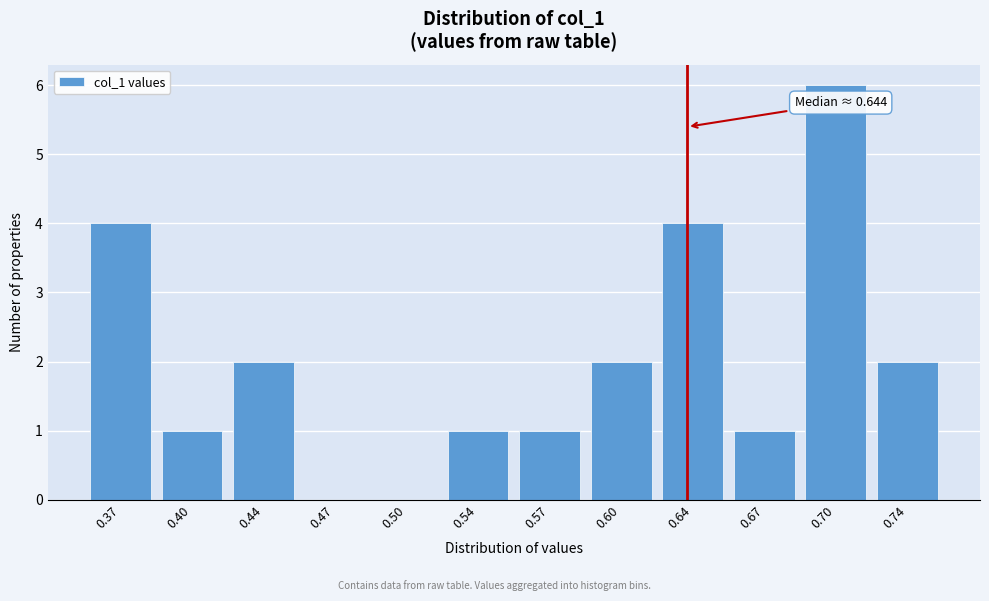

Reading left to right, extract all data points from this chart.

0.37=4	0.40=1	0.44=2	0.47=0	0.50=0	0.54=1	0.57=1	0.60=2	0.64=4	0.67=1	0.70=6	0.74=2